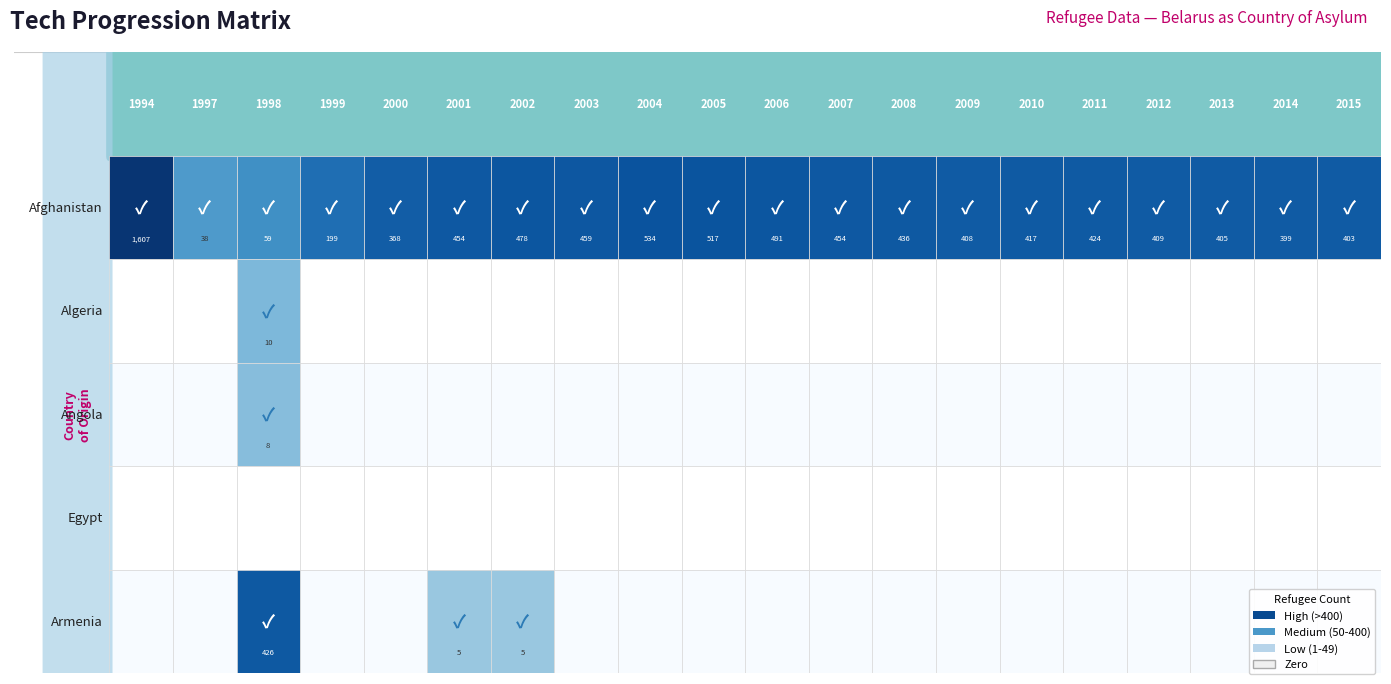

Reading left to right, extract all data points from this chart.

Afghanistan: 1994=1607	1997=38	1998=59	1999=199	2000=368	2001=454	2002=478	2003=459	2004=534	2005=517	2006=491	2007=454	2008=436	2009=408	2010=417	2011=424	2012=409	2013=405	2014=399	2015=403
Algeria: 1994=0	1997=0	1998=10	1999=0	2000=0	2001=0	2002=0	2003=0	2004=0	2005=0	2006=0	2007=0	2008=0	2009=0	2010=0	2011=0	2012=0	2013=0	2014=0	2015=0
Angola: 1994=0	1997=0	1998=8	1999=0	2000=0	2001=0	2002=0	2003=0	2004=0	2005=0	2006=0	2007=0	2008=0	2009=0	2010=0	2011=0	2012=0	2013=0	2014=0	2015=0
Egypt: 1994=0	1997=0	1998=0	1999=0	2000=0	2001=0	2002=0	2003=0	2004=0	2005=0	2006=0	2007=0	2008=0	2009=0	2010=0	2011=0	2012=0	2013=0	2014=0	2015=0
Armenia: 1994=0	1997=0	1998=426	1999=0	2000=0	2001=5	2002=5	2003=0	2004=0	2005=0	2006=0	2007=0	2008=0	2009=0	2010=0	2011=0	2012=0	2013=0	2014=0	2015=0